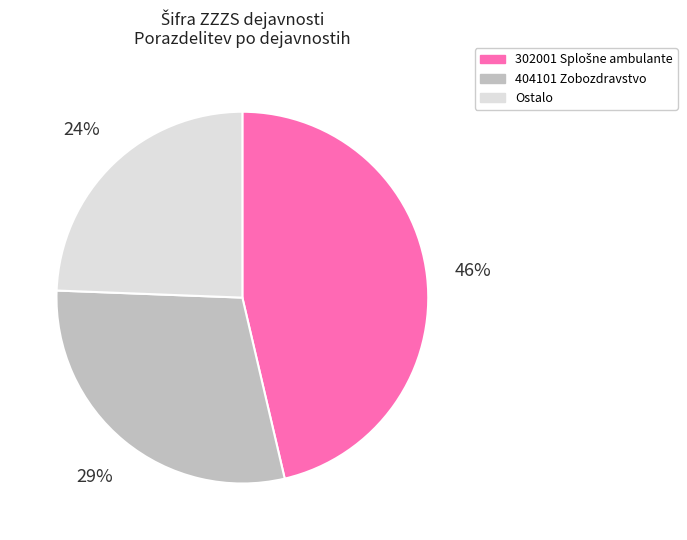

Is 404101 Zobozdravstvo the majority of the pie?

No